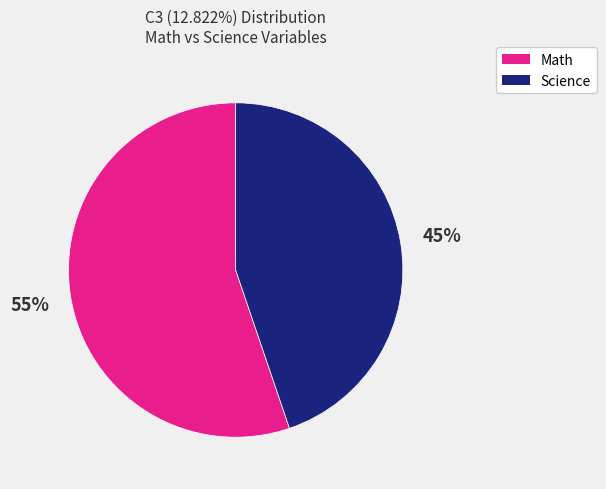

To the nearest percent, what is the average slice percentage?

50%